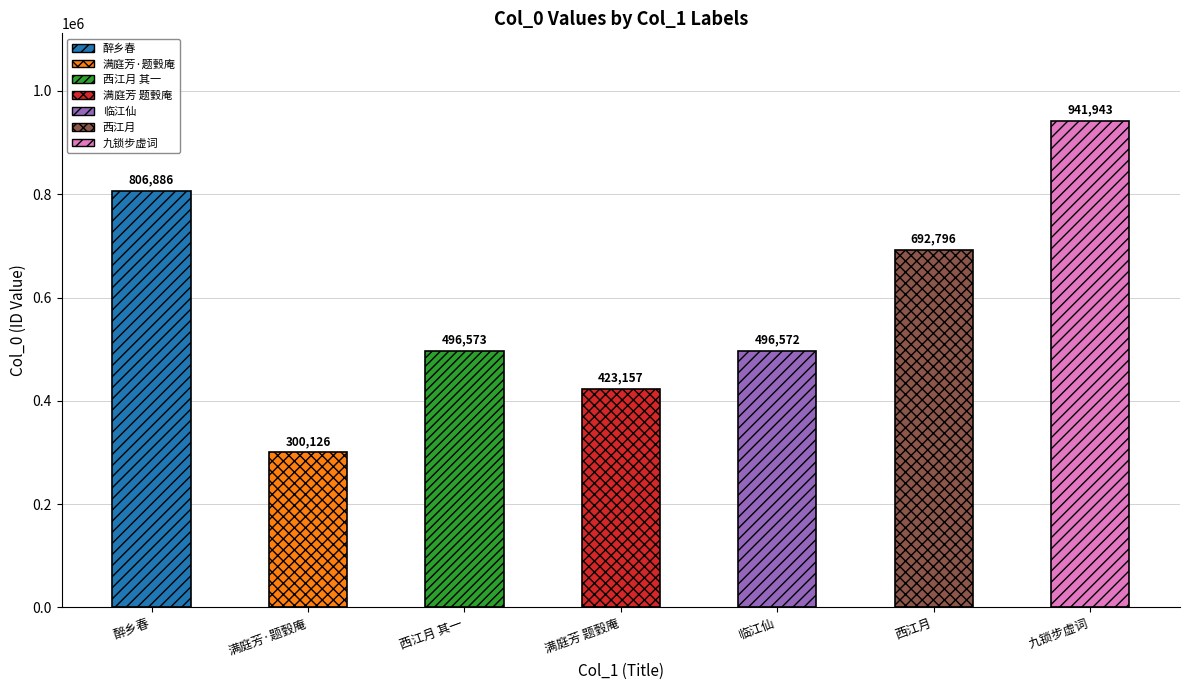

What is the difference between the second highest and minimum values?

506760